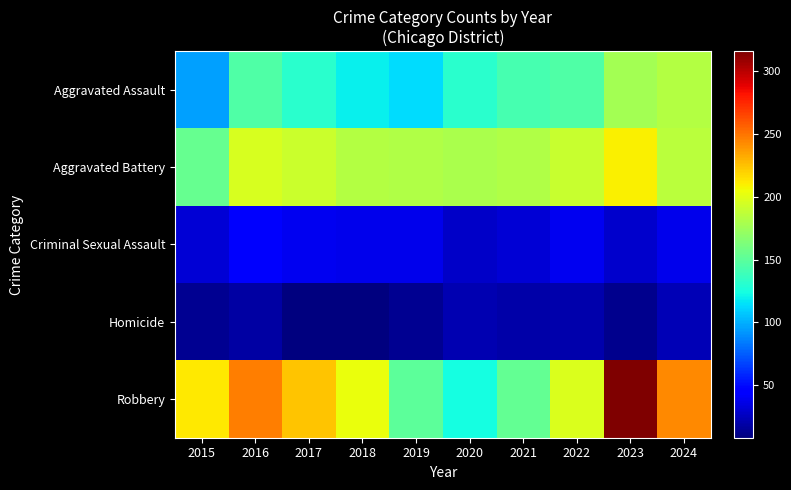

How many categories are shown in the chart?

10